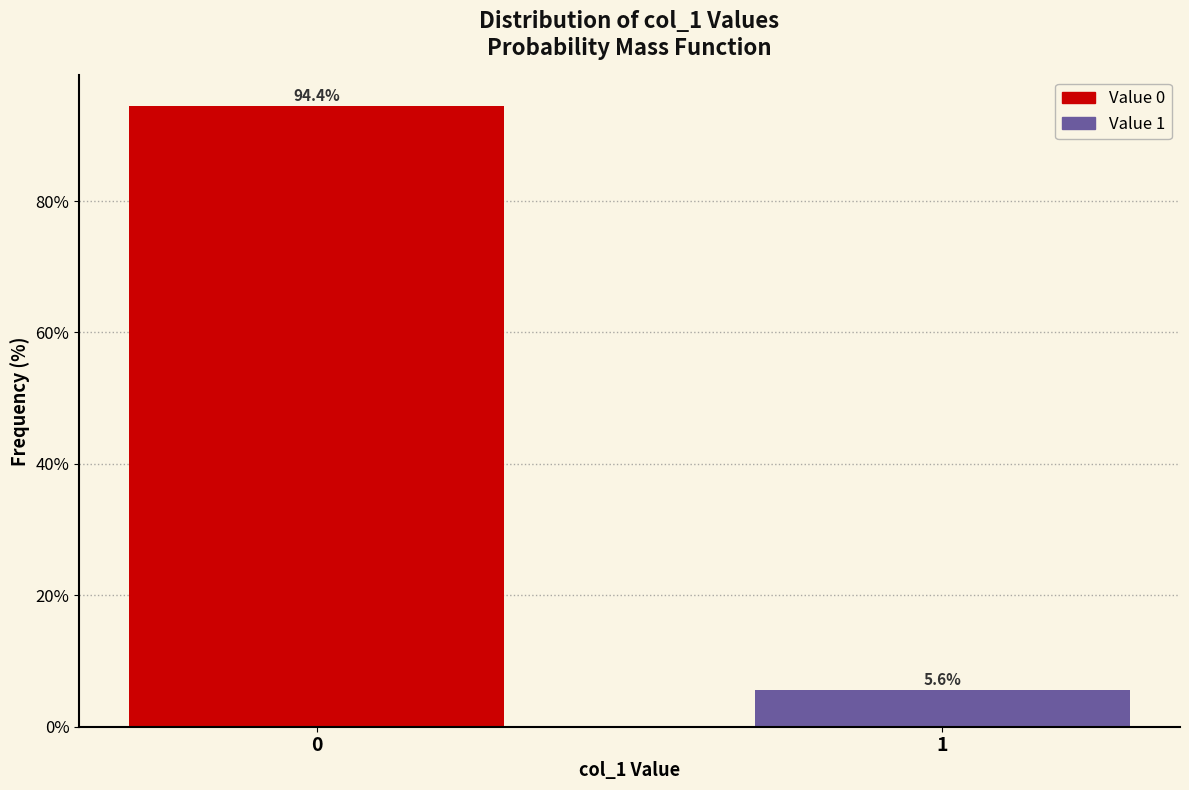

Reading left to right, what are all the values shown in this chart?

94.4	5.6